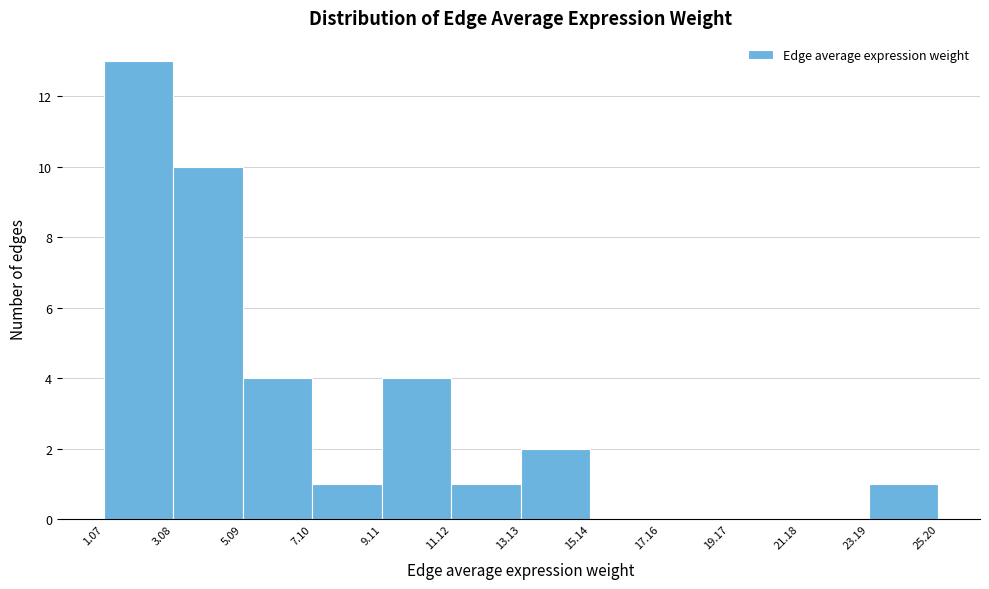

How tall is the bar that spans 7.10 to 9.11 on the x-axis? The values are not printed on the chart, so give them approximately, as read against the axis.

1